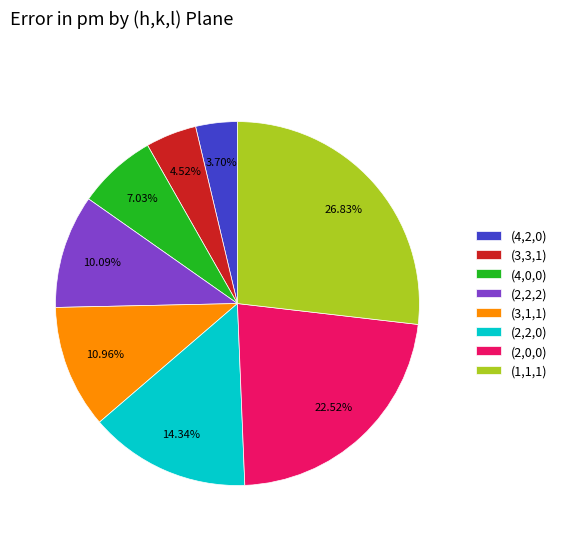

Does any single category account for the majority?

No